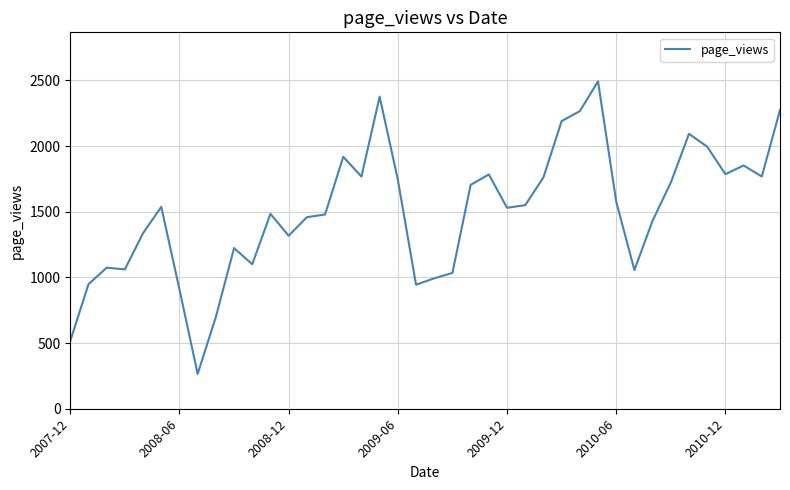

What is the difference between the maximum and minimum values?

2227